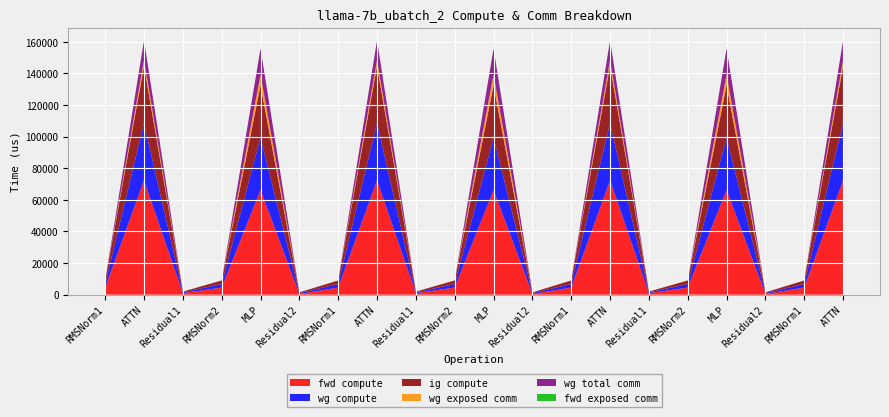

Reading left to right, what are all the values shown in this chart?

fwd compute: RMSNorm1=4508.9	ATTN=72338.6	Residual1=983.0	RMSNorm2=4508.9	MLP=66256.9	Residual2=491.5	RMSNorm1=4508.9	ATTN=72338.6	Residual1=983.0	RMSNorm2=4508.9	MLP=66256.9	Residual2=491.5	RMSNorm1=4508.9	ATTN=72338.6	Residual1=983.0	RMSNorm2=4508.9	MLP=66256.9	Residual2=491.5	RMSNorm1=4508.9	ATTN=72338.6
wg compute: RMSNorm1=2254.4	ATTN=36169.3	Residual1=491.5	RMSNorm2=2254.4	MLP=33128.4	Residual2=491.5	RMSNorm1=2254.4	ATTN=36169.3	Residual1=491.5	RMSNorm2=2254.4	MLP=33128.4	Residual2=491.5	RMSNorm1=2254.4	ATTN=36169.3	Residual1=491.5	RMSNorm2=2254.4	MLP=33128.4	Residual2=491.5	RMSNorm1=2254.4	ATTN=36169.3
ig compute: RMSNorm1=2254.4	ATTN=36169.3	Residual1=491.5	RMSNorm2=2254.4	MLP=33128.4	Residual2=491.5	RMSNorm1=2254.4	ATTN=36169.3	Residual1=491.5	RMSNorm2=2254.4	MLP=33128.4	Residual2=491.5	RMSNorm1=2254.4	ATTN=36169.3	Residual1=491.5	RMSNorm2=2254.4	MLP=33128.4	Residual2=491.5	RMSNorm1=2254.4	ATTN=36169.3
wg exposed comm: RMSNorm1=0.0	ATTN=3859.6	Residual1=0.0	RMSNorm2=0.0	MLP=6805.5	Residual2=0.0	RMSNorm1=0.0	ATTN=3859.6	Residual1=0.0	RMSNorm2=0.0	MLP=6805.5	Residual2=0.0	RMSNorm1=0.0	ATTN=3859.6	Residual1=0.0	RMSNorm2=0.0	MLP=6805.5	Residual2=0.0	RMSNorm1=0.0	ATTN=3859.6
wg total comm: RMSNorm1=0.0	ATTN=12474.7	Residual1=0.0	RMSNorm2=0.0	MLP=16404.2	Residual2=0.0	RMSNorm1=0.0	ATTN=12474.7	Residual1=0.0	RMSNorm2=0.0	MLP=16404.2	Residual2=0.0	RMSNorm1=0.0	ATTN=12474.7	Residual1=0.0	RMSNorm2=0.0	MLP=16404.2	Residual2=0.0	RMSNorm1=0.0	ATTN=12474.7
fwd exposed comm: RMSNorm1=0.0	ATTN=0.0	Residual1=0.0	RMSNorm2=0.0	MLP=0.0	Residual2=0.0	RMSNorm1=0.0	ATTN=0.0	Residual1=0.0	RMSNorm2=0.0	MLP=0.0	Residual2=0.0	RMSNorm1=0.0	ATTN=0.0	Residual1=0.0	RMSNorm2=0.0	MLP=0.0	Residual2=0.0	RMSNorm1=0.0	ATTN=0.0